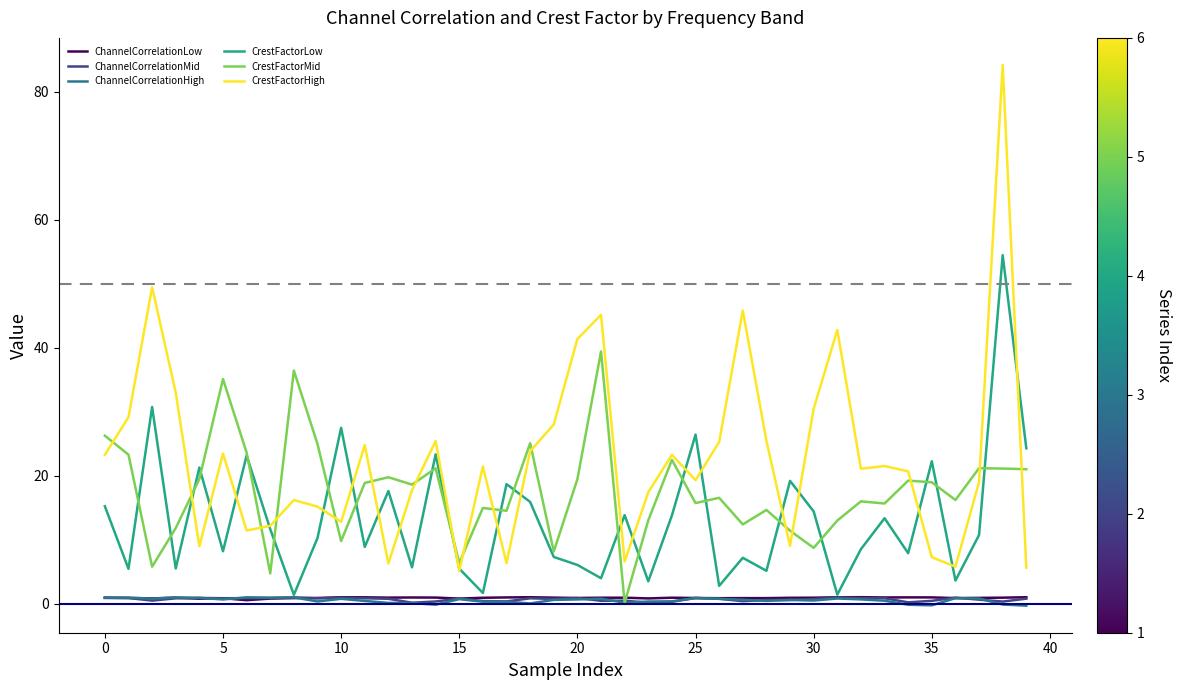

How many lines are shown in the chart?

6